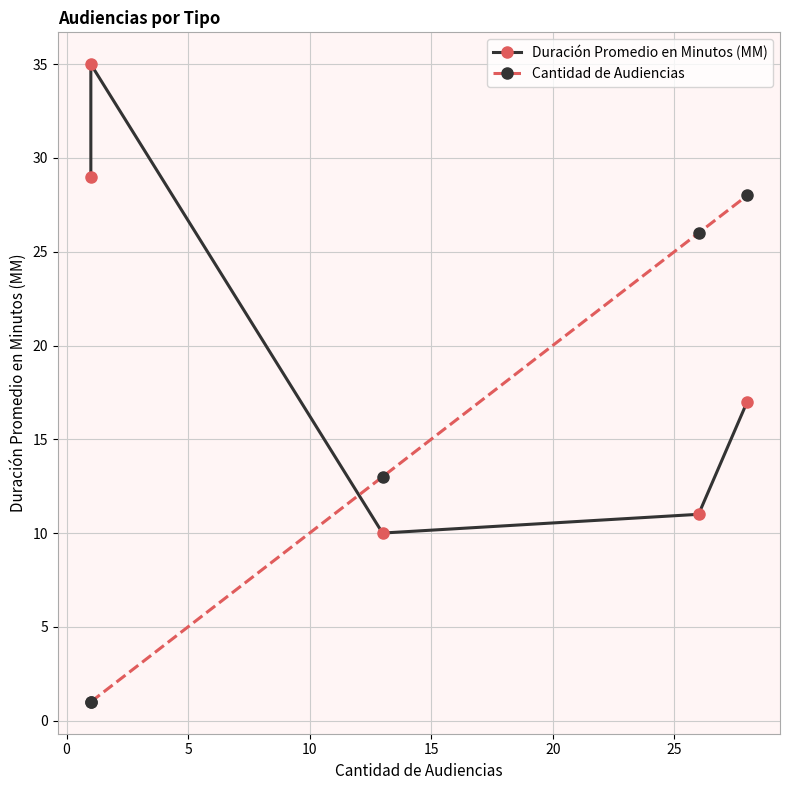

Which series has the largest total across all categories?

Duración Promedio en Minutos (MM)